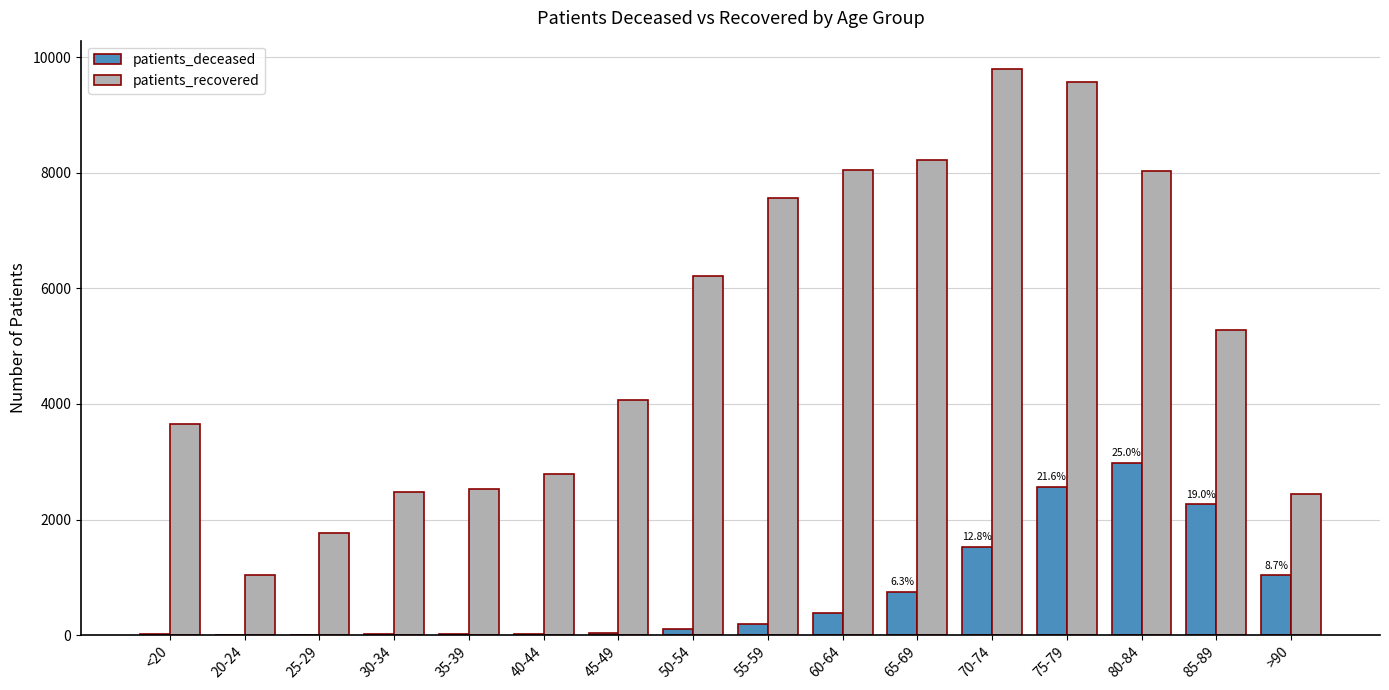

Is the value of patients_recovered at 60-64 greater than the value of patients_deceased at 65-69?

Yes